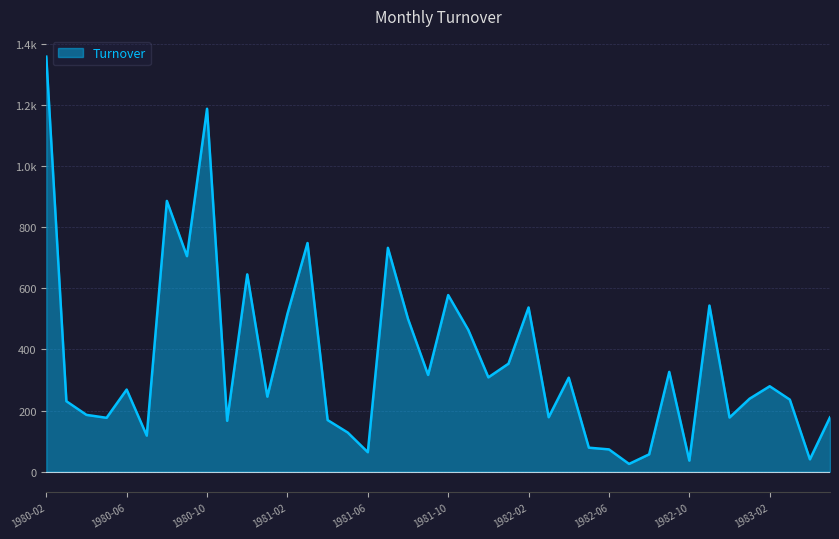

Which category has the lowest value across all series?

1982-07